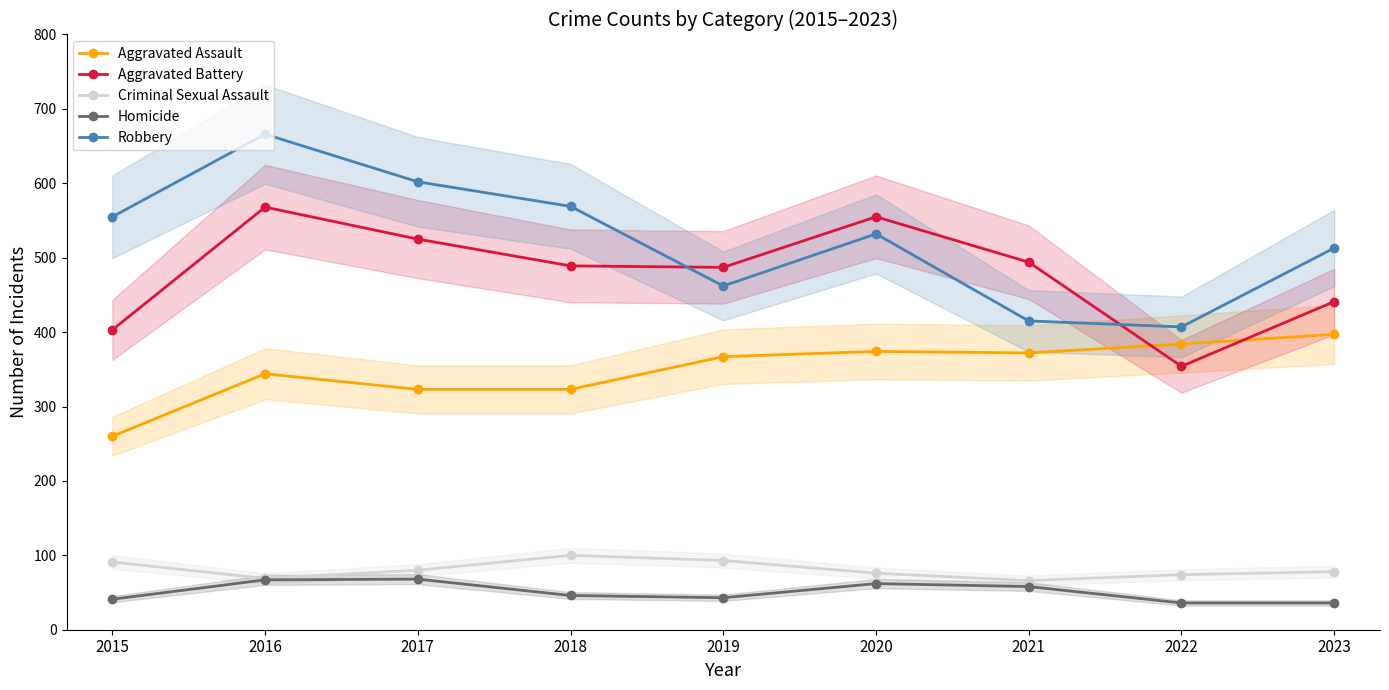

What is the sum of the Aggravated Battery values at 2015 and 2017?

928